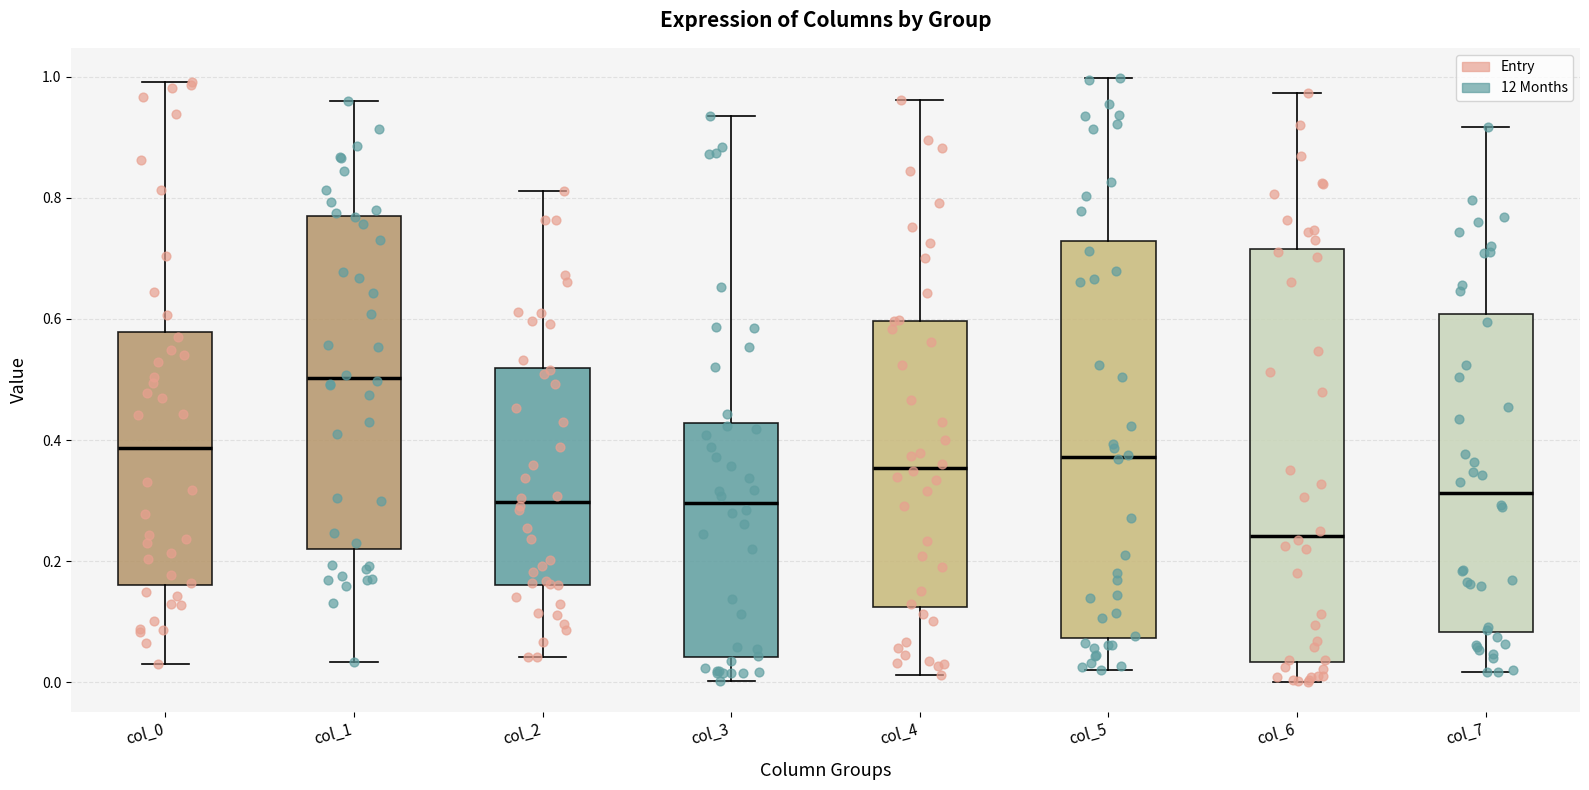

Reading left to right, transcribe this box plot: for each box, give where its median line is, the range the box spans, and where its two whiskers end, as read against the y-axis. The values are not printed on the chart, so give them approximately, as read against the axis.

col_0: median 0.38, box 0.16 to 0.58, whiskers 0.02 to 1.00
col_1: median 0.50, box 0.22 to 0.78, whiskers 0.04 to 0.96
col_2: median 0.30, box 0.16 to 0.52, whiskers 0.04 to 0.82
col_3: median 0.30, box 0.04 to 0.42, whiskers 0.00 to 0.94
col_4: median 0.36, box 0.12 to 0.60, whiskers 0.02 to 0.96
col_5: median 0.38, box 0.08 to 0.72, whiskers 0.02 to 1.00
col_6: median 0.24, box 0.04 to 0.72, whiskers 0.00 to 0.98
col_7: median 0.32, box 0.08 to 0.60, whiskers 0.02 to 0.92